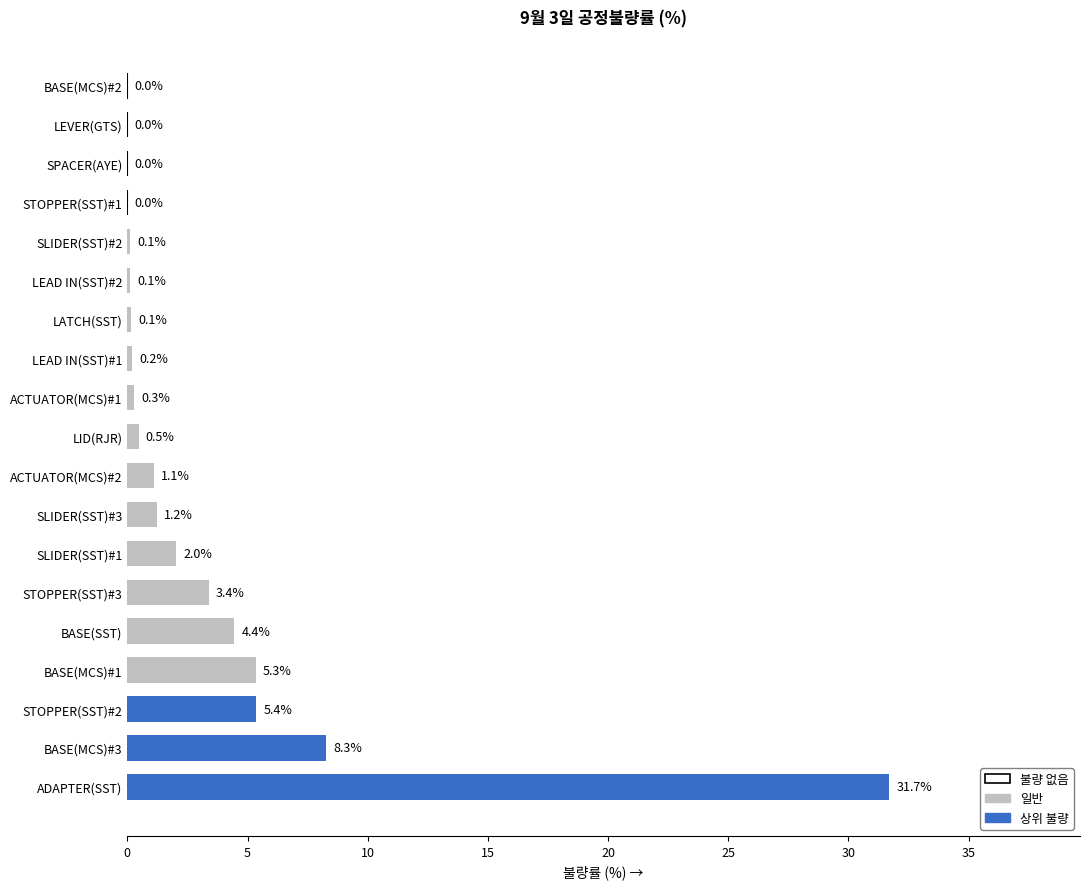

Which label corresponds to the largest value in the chart?

ADAPTER(SST)